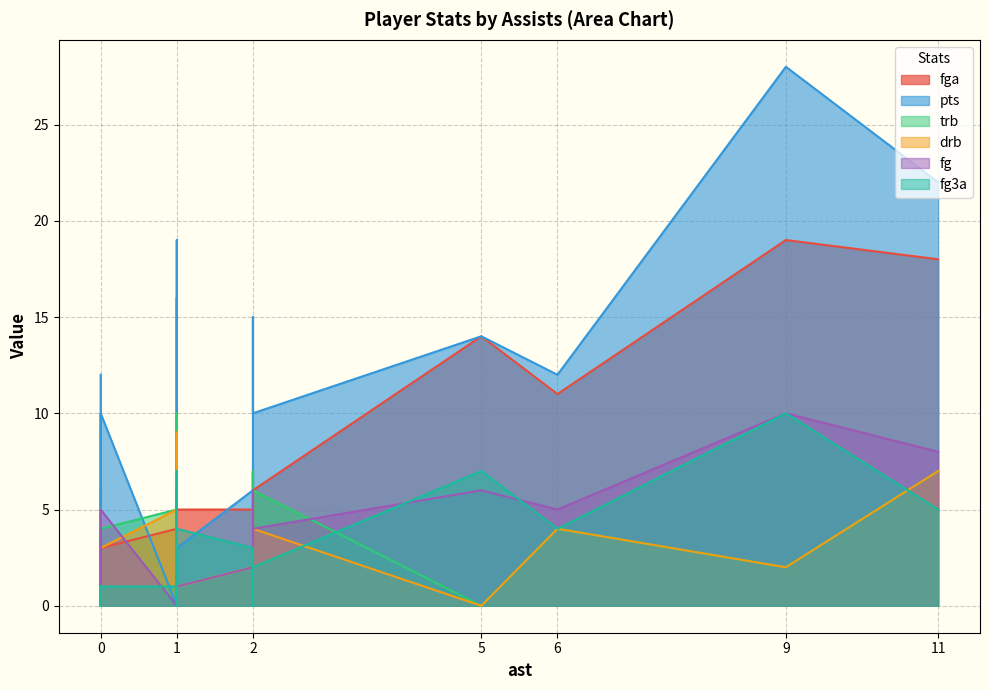

What is the sum of the fg3a values at 1 and 11?

8